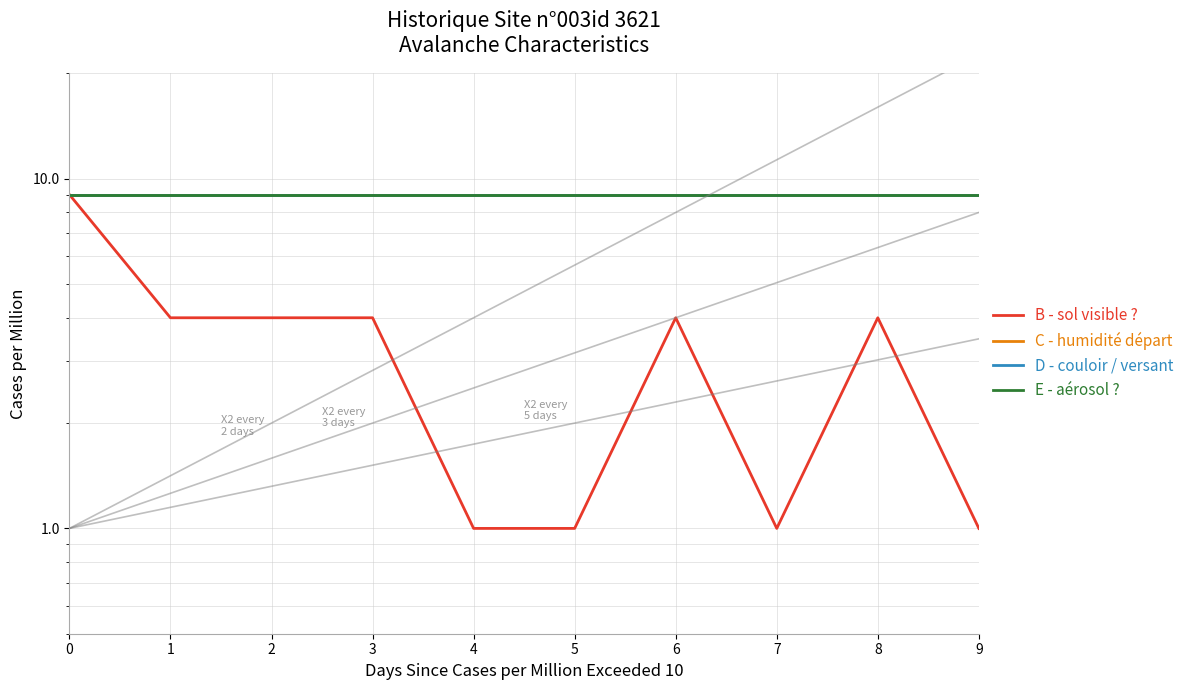

Reading right to left, what are all the values shown in this chart?

B - sol visible ?: 9=1	8=4	7=1	6=4	5=1	4=1	3=4	2=4	1=4	0=9
C - humidité départ: 9=9	8=9	7=9	6=9	5=9	4=9	3=9	2=9	1=9	0=9
D - couloir / versant: 9=9	8=9	7=9	6=9	5=9	4=9	3=9	2=9	1=9	0=9
E - aérosol ?: 9=9	8=9	7=9	6=9	5=9	4=9	3=9	2=9	1=9	0=9